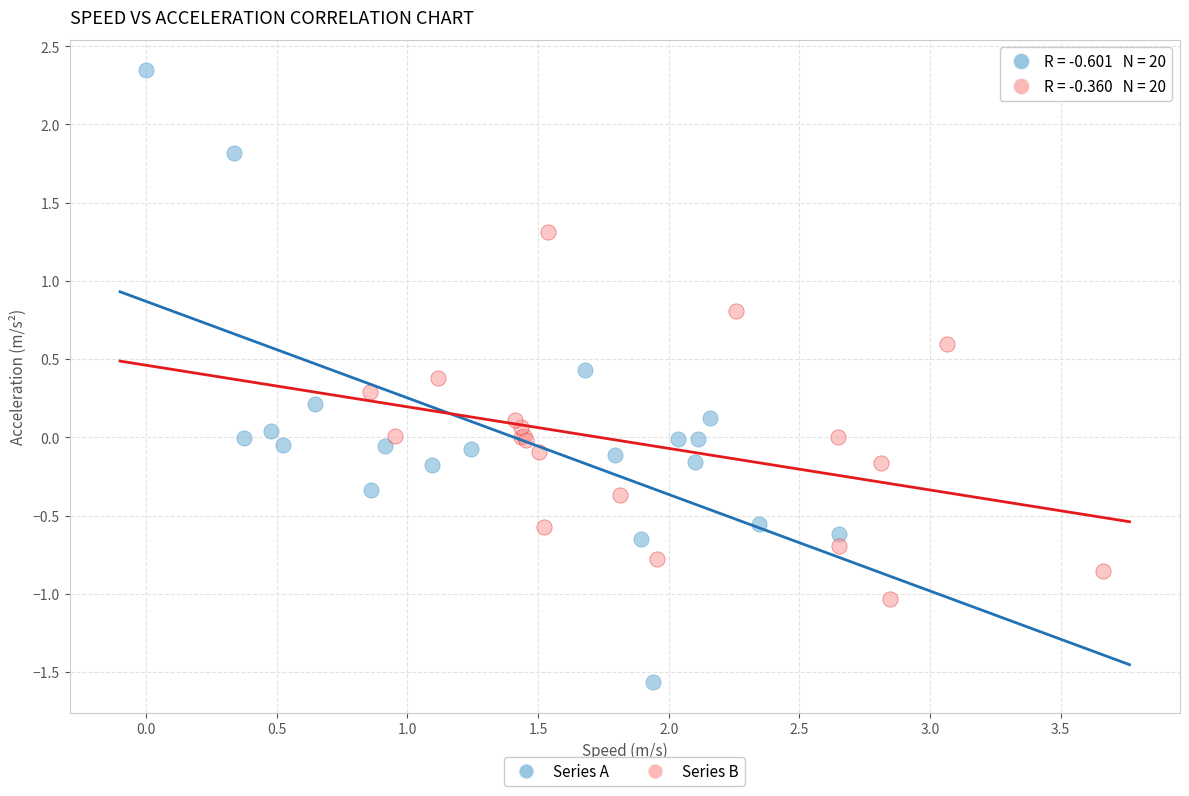

Which series has the widest spread of Y values?

Series A